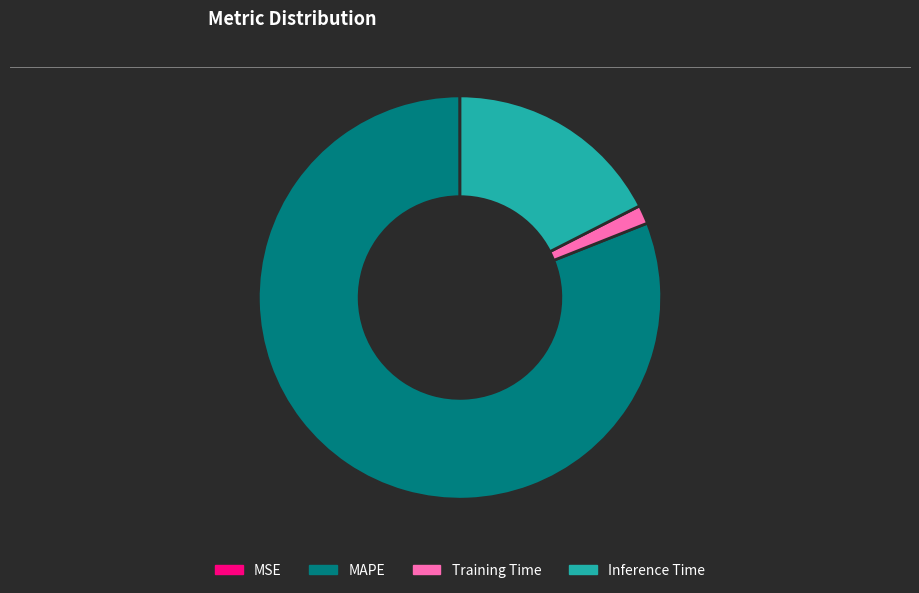

What is the ratio of the value at MAPE to the value at Inference Time?

4.6